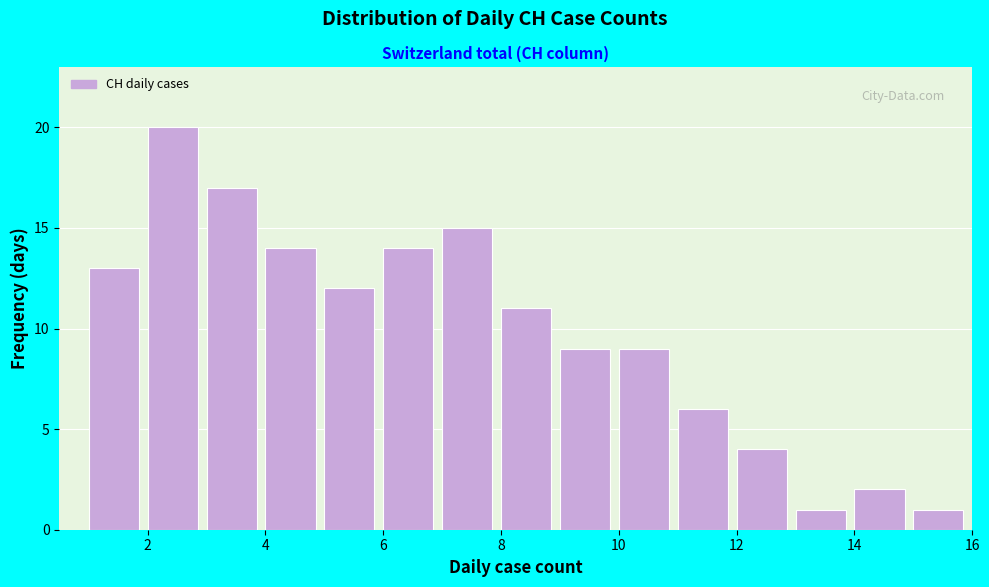

Reading left to right, list every bar in this chart as the range it spans on the x-axis followed by its height. The values are not printed on the chart, so give them approximately, as read against the axis.

1 to 2: 13
2 to 3: 20
3 to 4: 17
4 to 5: 14
5 to 6: 12
6 to 7: 14
7 to 8: 15
8 to 9: 11
9 to 10: 9
10 to 11: 9
11 to 12: 6
12 to 13: 4
13 to 14: 1
14 to 15: 2
15 to 16: 1